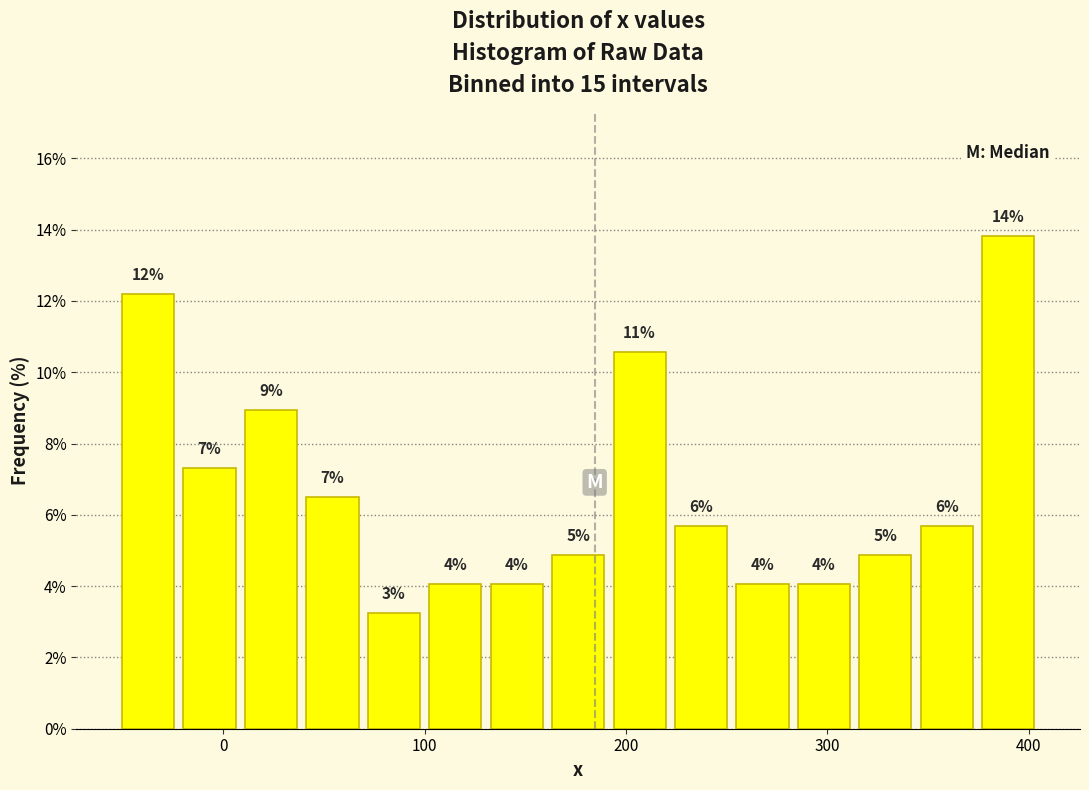

Read against the x-axis, roughly where is the centre of the tallest bar?

390